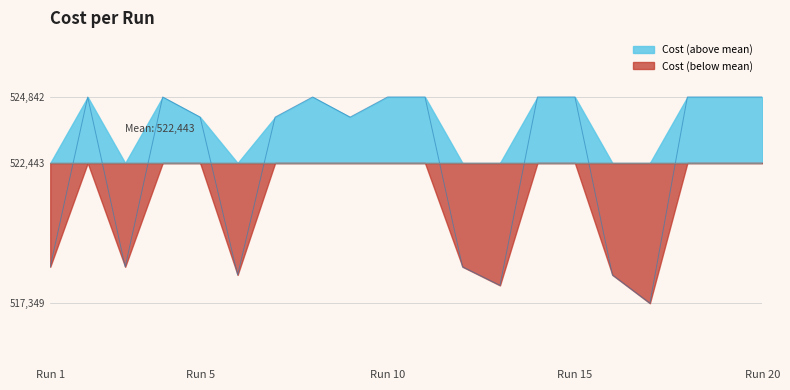

Reading left to right, extract all data points from this chart.

518673.0	524842.0	518673.0	524842.0	524111.0	518377.0	524111.0	524842.0	524111.0	524842.0	524842.0	518673.0	517997.0	524842.0	524842.0	518377.0	517349.0	524842.0	524842.0	524842.0